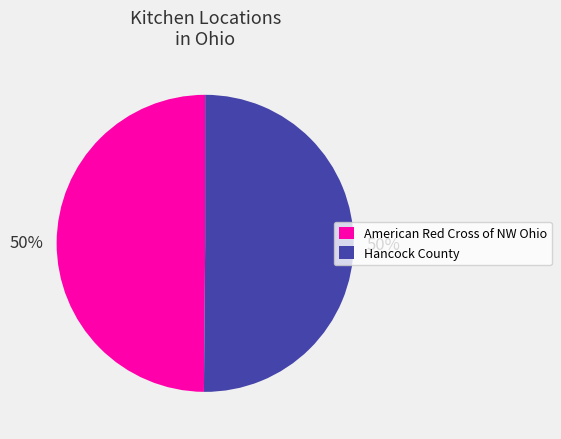

Approximately how many times larger is the value at Hancock County compared to American Red Cross of NW Ohio?

1.0